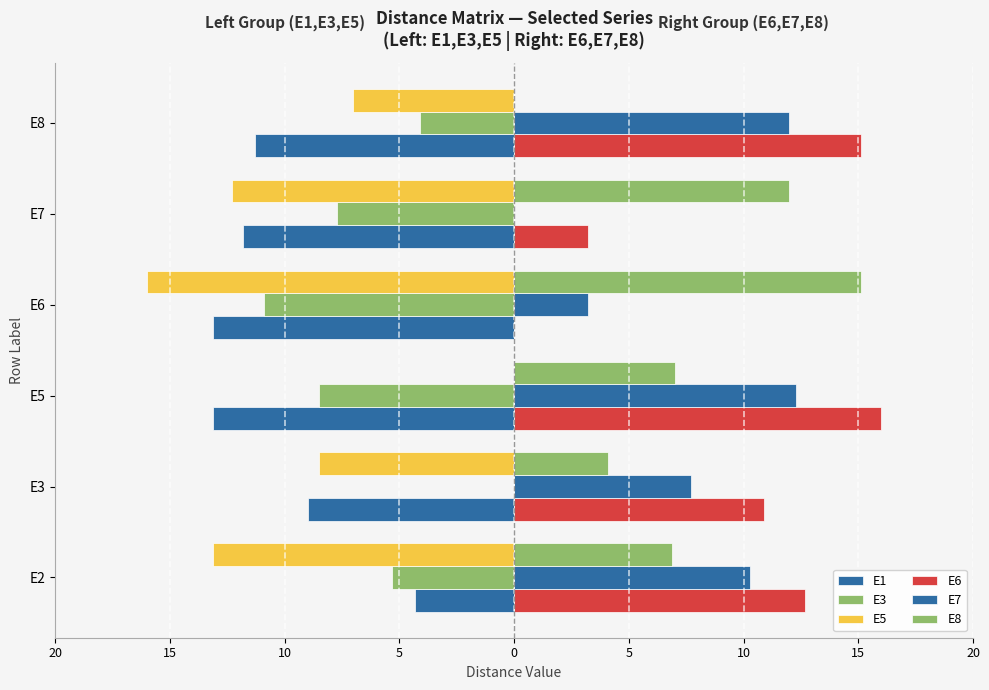

How many values in the E3 series exceed -5?

2